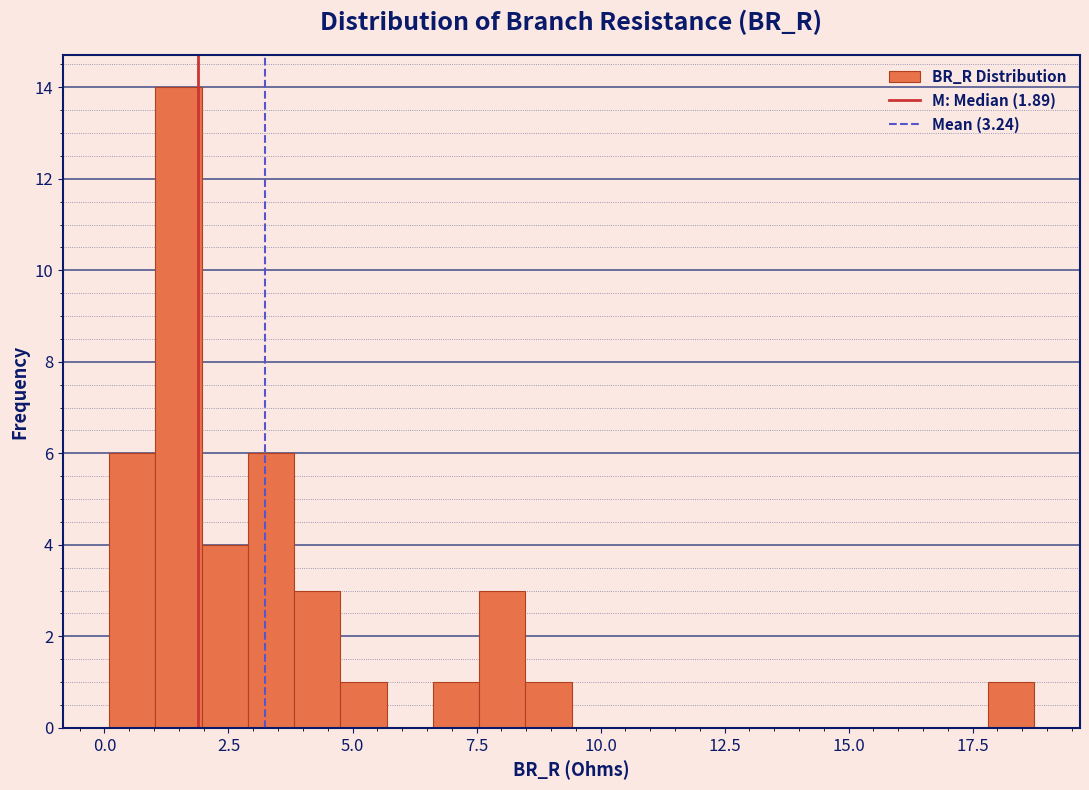

Read against the x-axis, roughly where is the centre of the tallest bar?

1.5